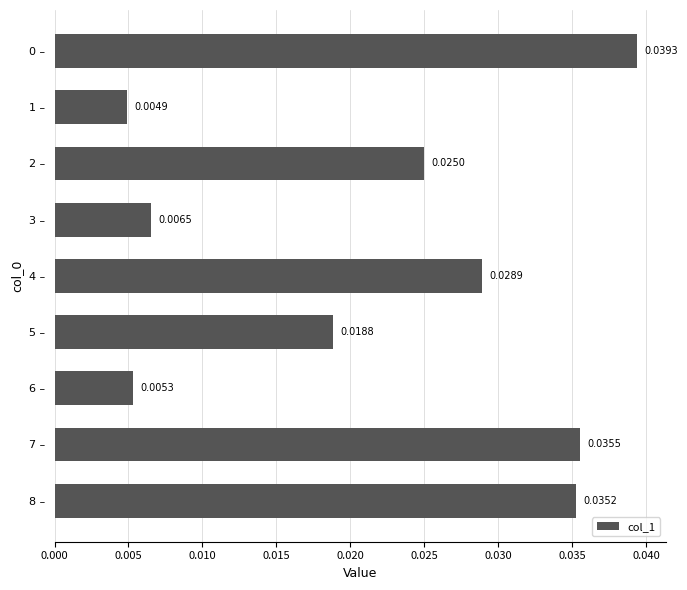

Which has a higher value, 4 – or 6 –?

4 –